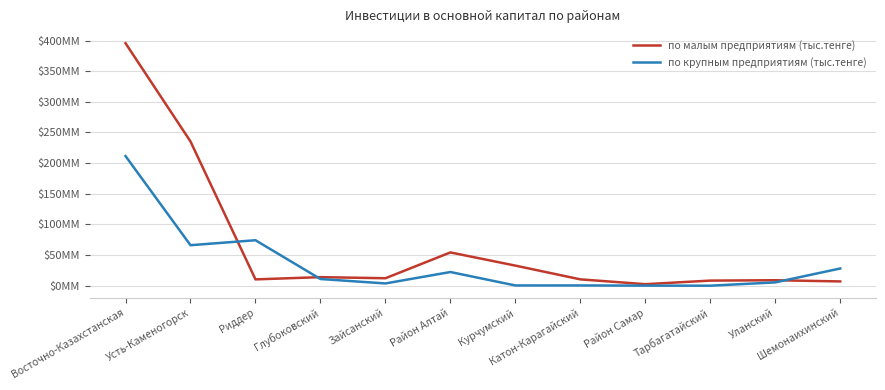

Which label corresponds to the smallest value in the chart?

Тарбагатайский